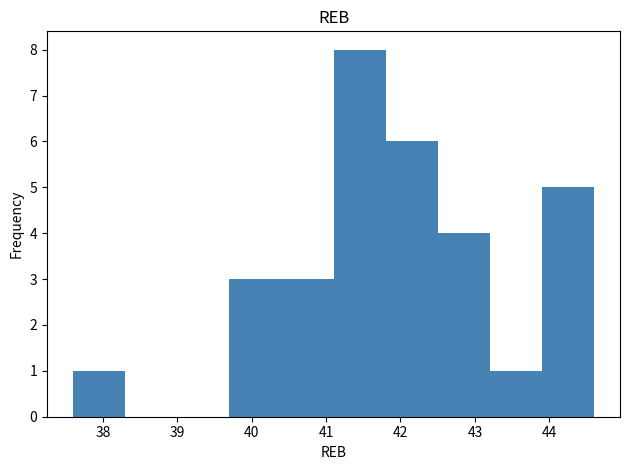

Which range on the x-axis has the tallest bar?

41.1 to 41.8